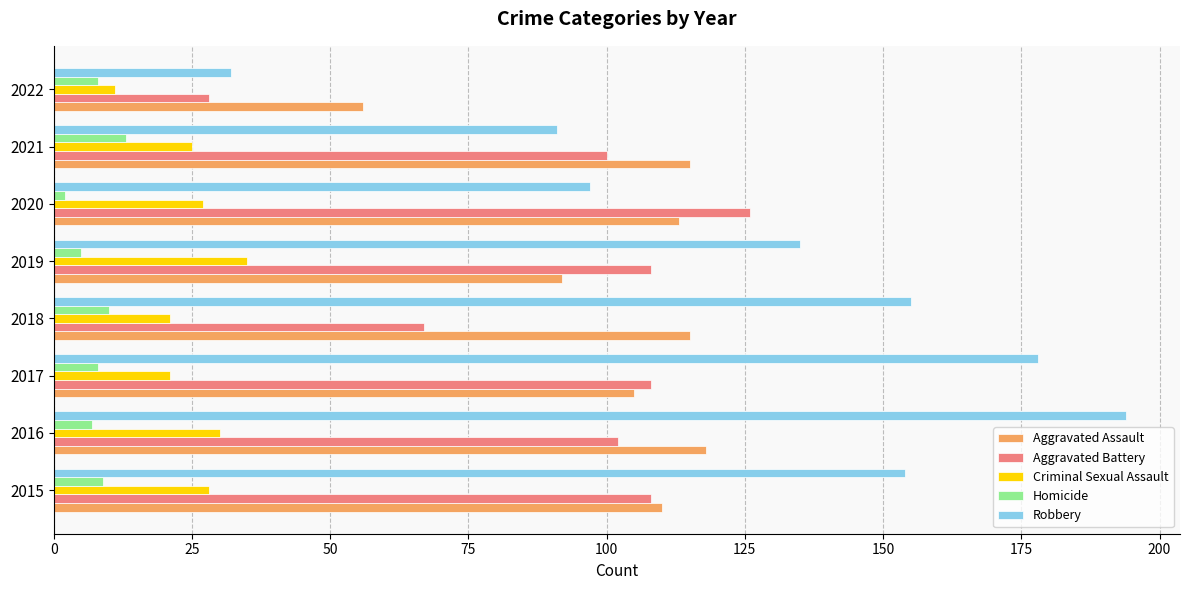

What is the sum of all Criminal Sexual Assault values?

198